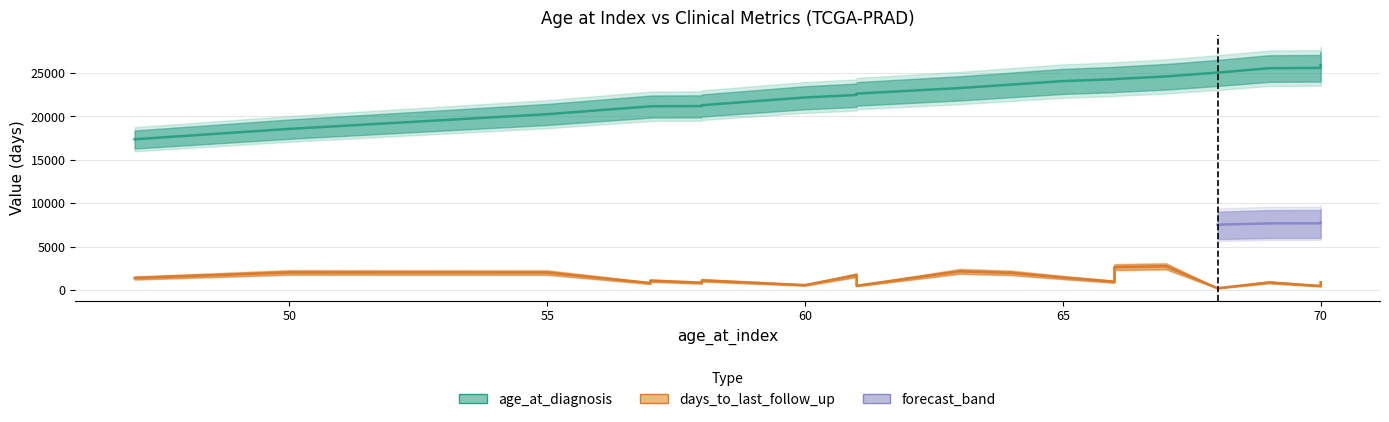

True or false: days_to_last_follow_up_lower and days_to_last_follow_up_mid cross at least once.

False